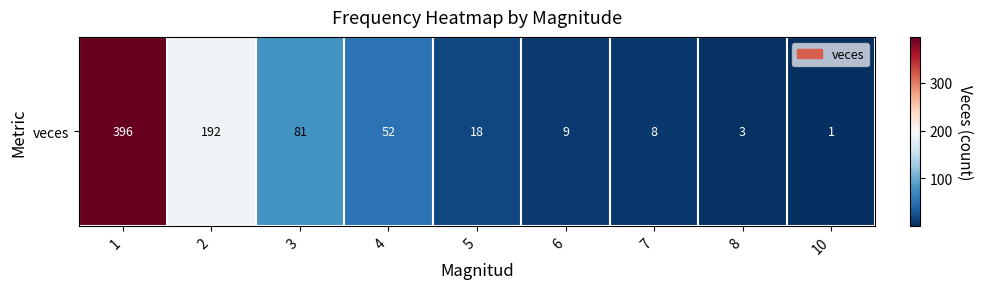

Reading left to right, what are all the values shown in this chart?

396	192	81	52	18	9	8	3	1